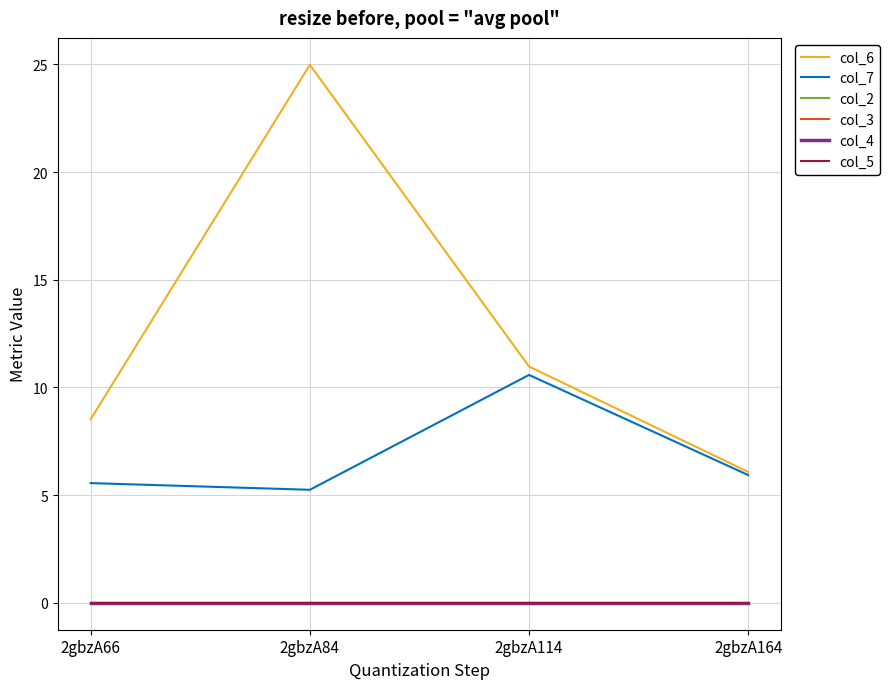

True or false: col_7 has a value of 5.9 at 2gbzA164.

True